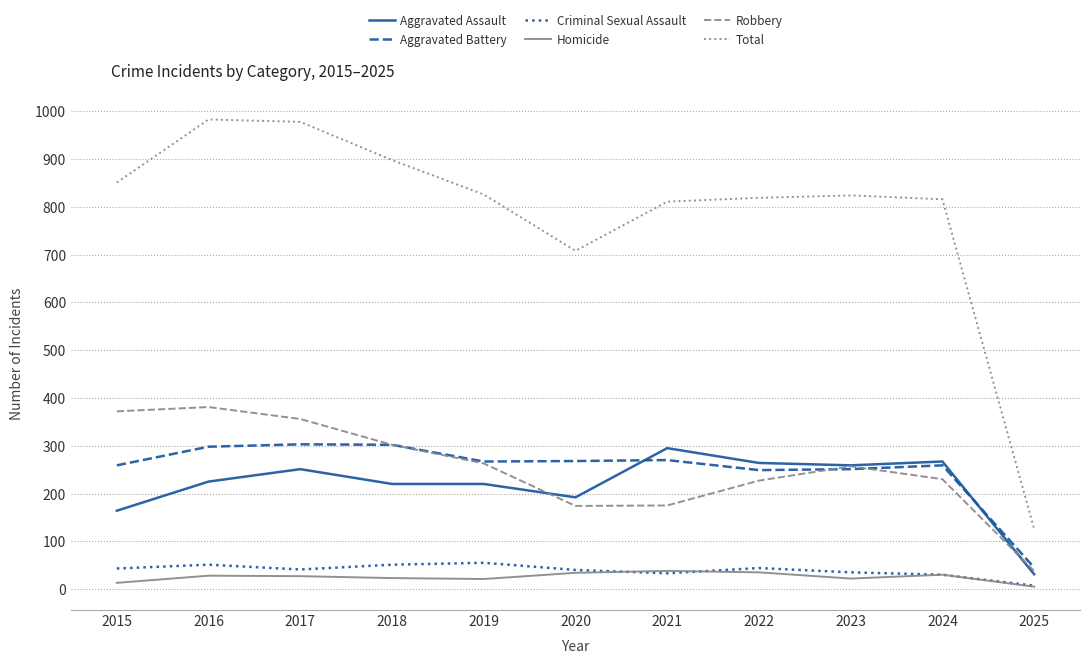

Which series has the widest spread of values?

Total